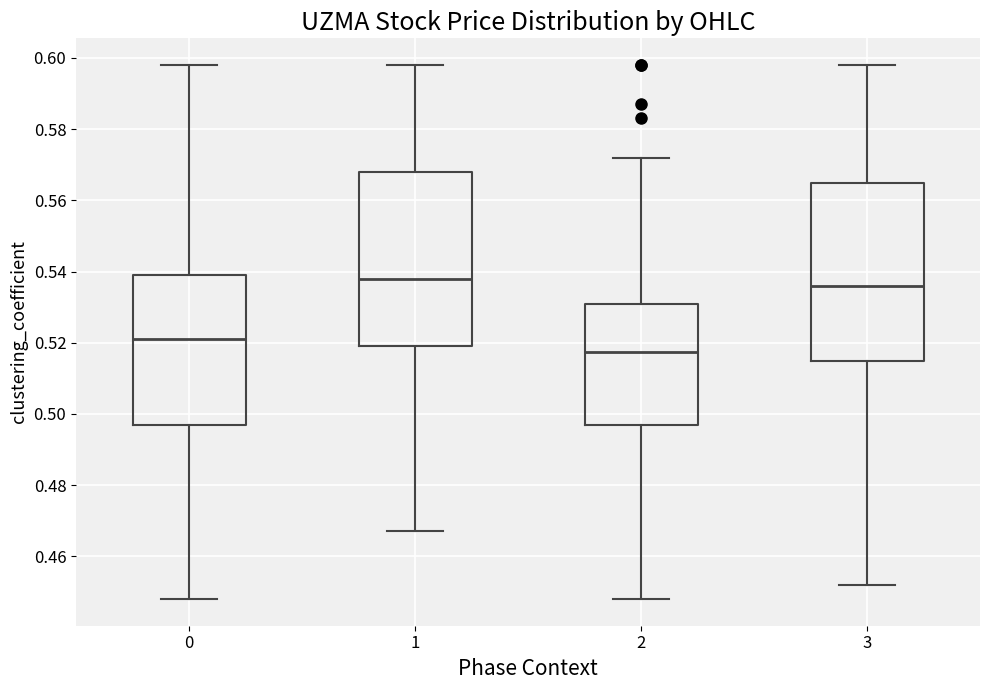

Which box's median line is the highest?

1